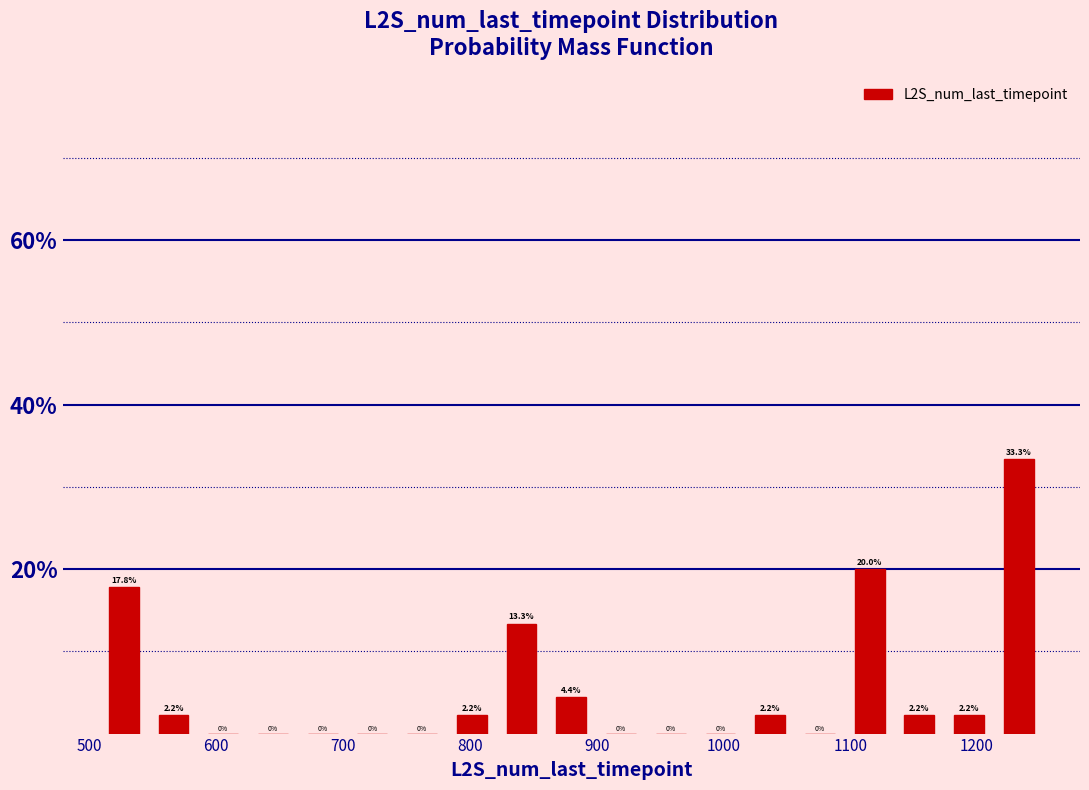

Around what value on the x-axis is the tallest bar? Give the approximate position of its centre, as read against the axis.

1230